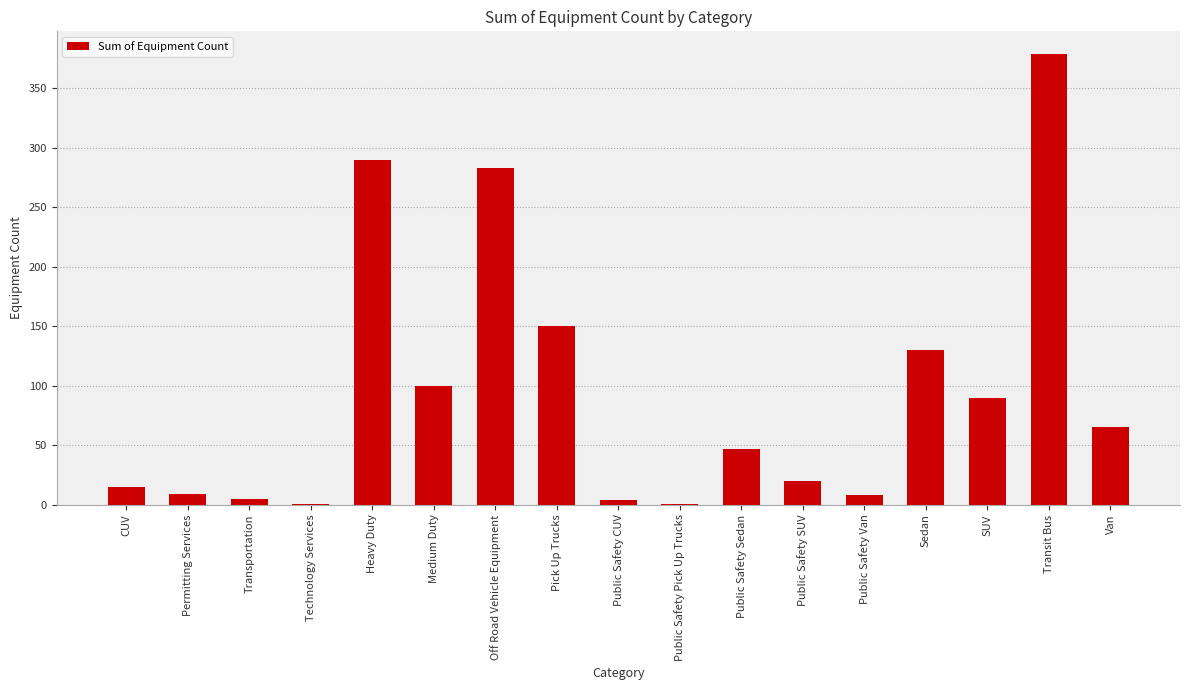

What is the sum of all values?

1597